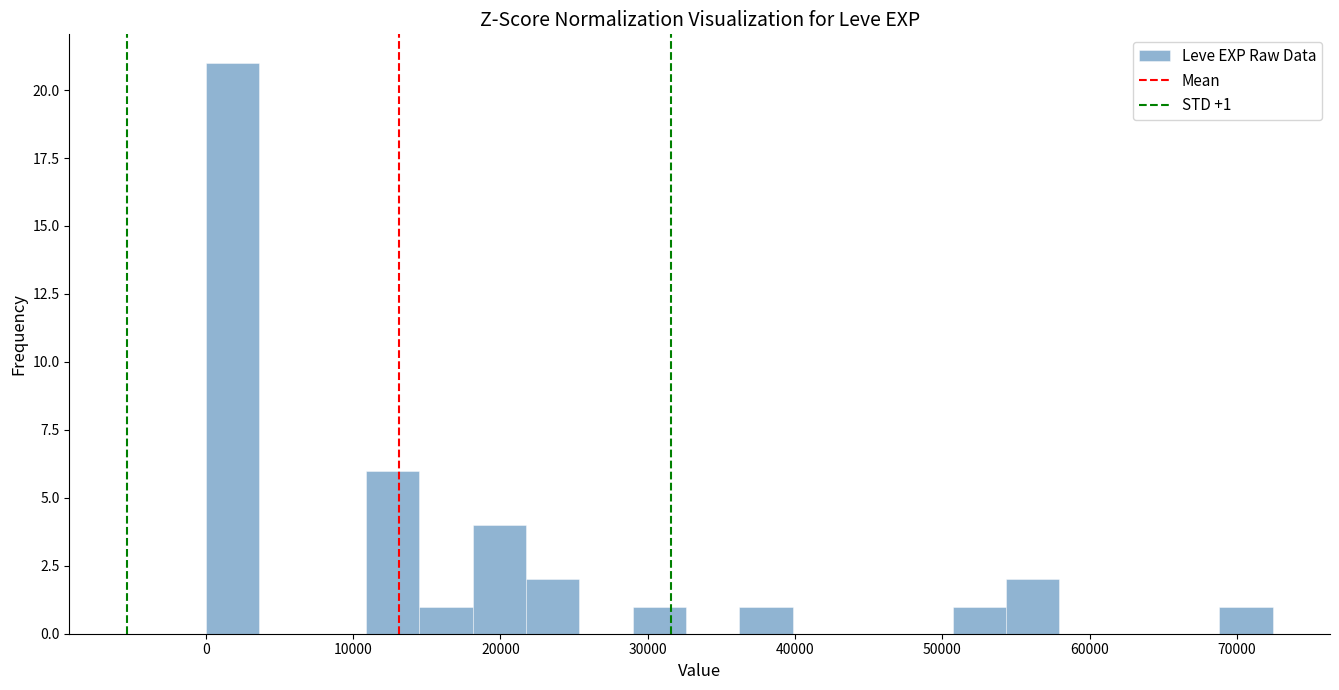

Around what value on the x-axis is the tallest bar? Give the approximate position of its centre, as read against the axis.

2000